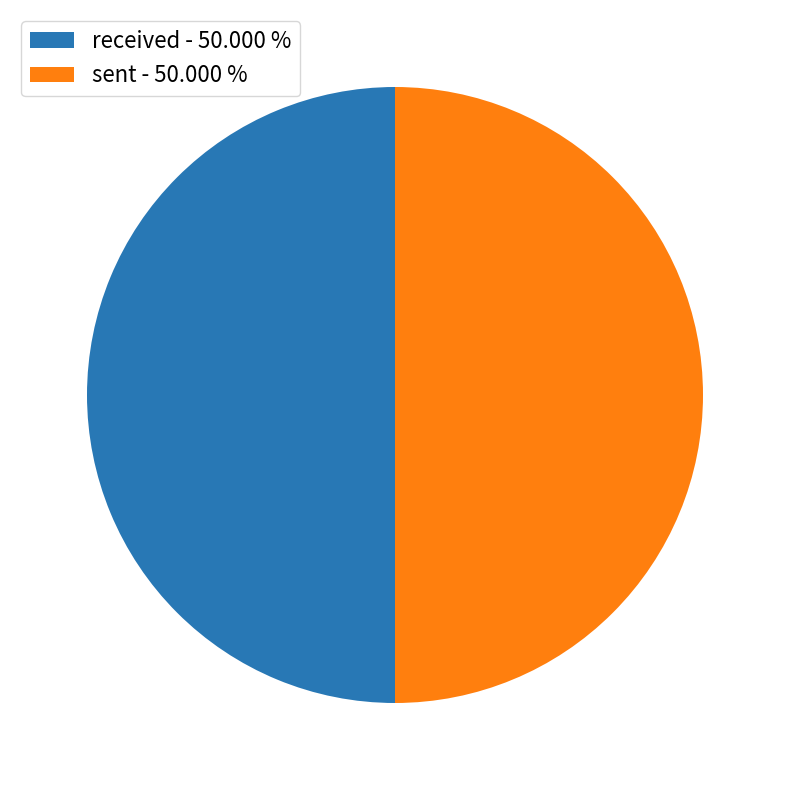

Combined, do sent - 50.000 % and received - 50.000 % account for over 50%?

Yes